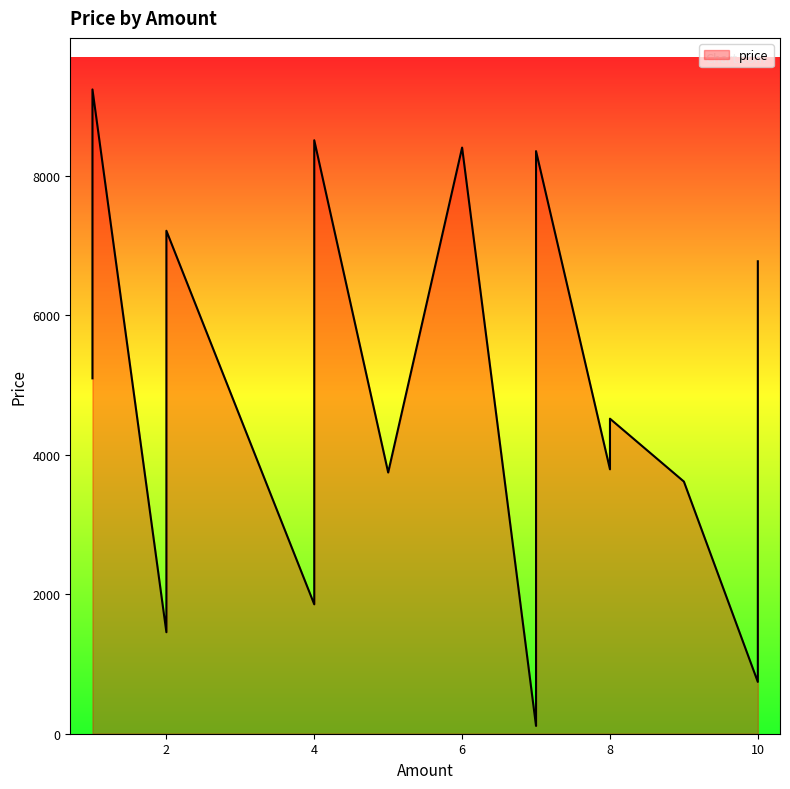

What is the value of the 1st point from the left?

7627